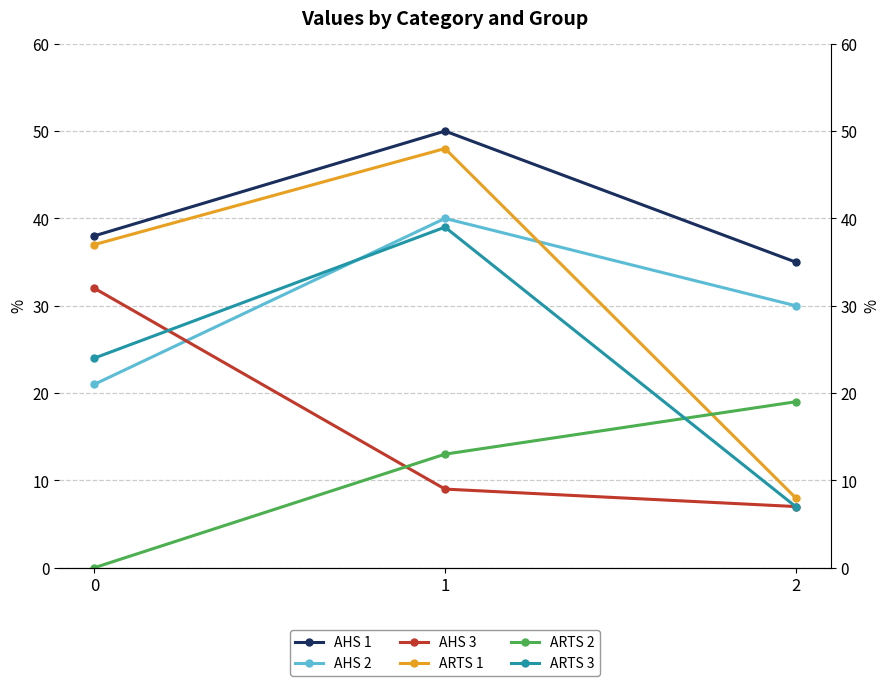

What is the value of the AHS 1 point at the 3rd from the left?

35